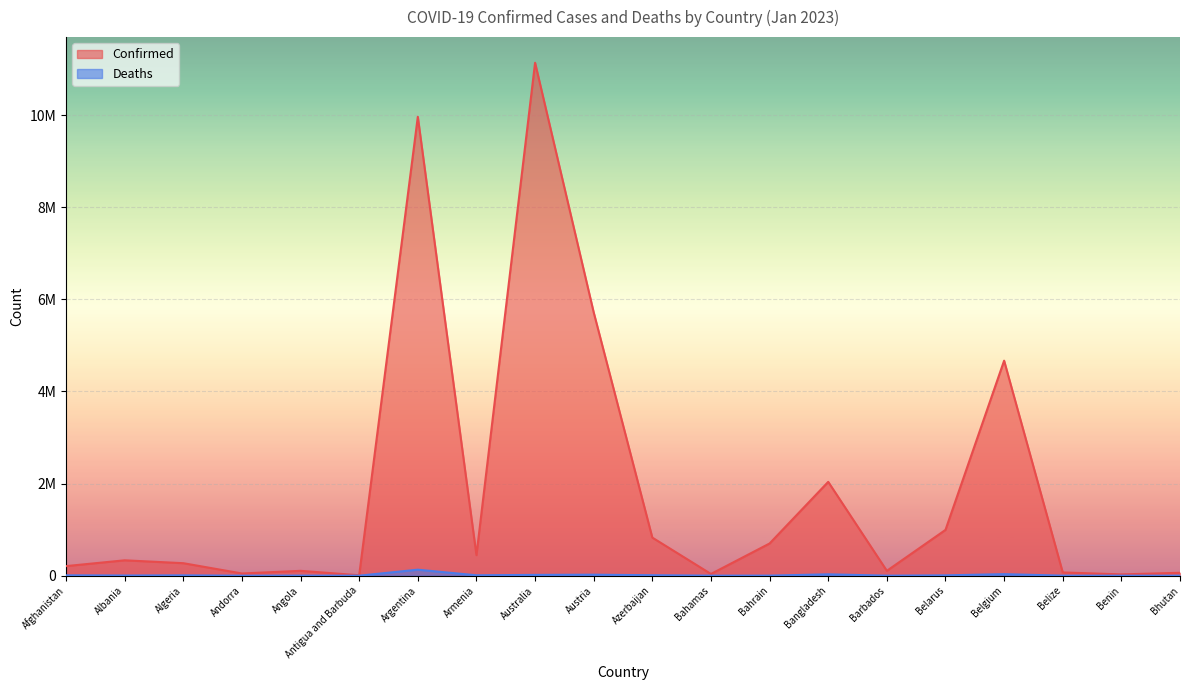

What is the minimum value shown in the chart?

21